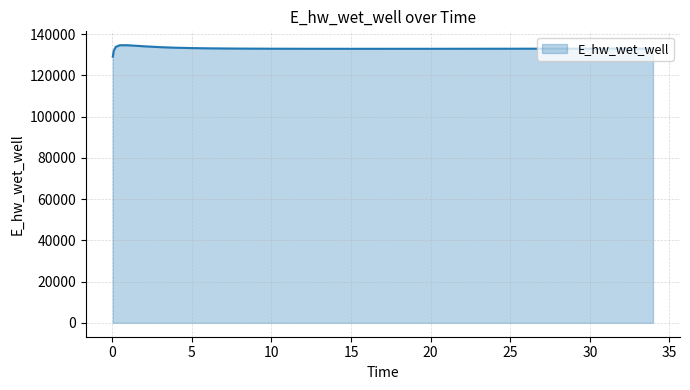

What is the difference between the second highest and minimum values?

5545.0